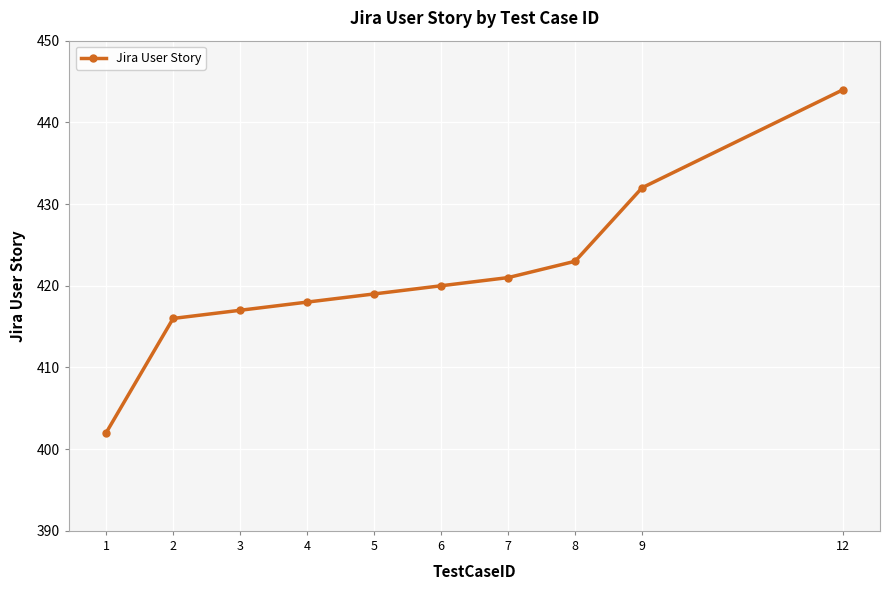

What value does the data have at 7, to the nearest 10?

420